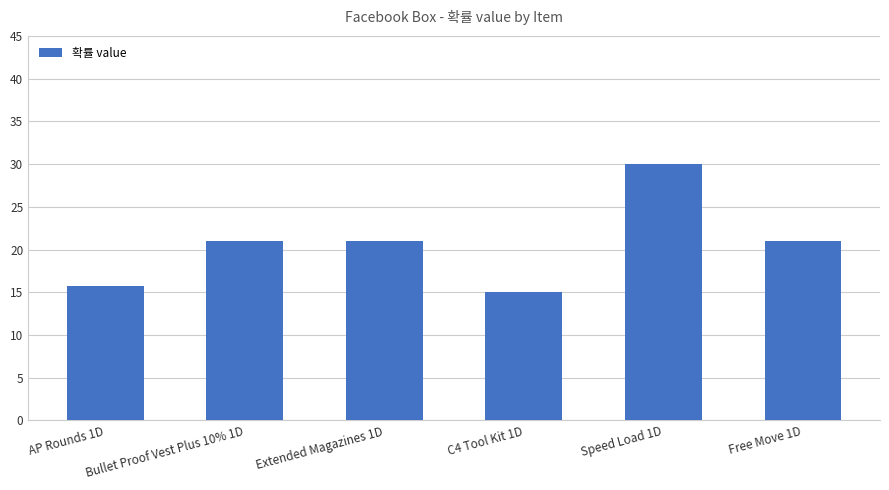

Read the value at Extended Magazines 1D.

21.0